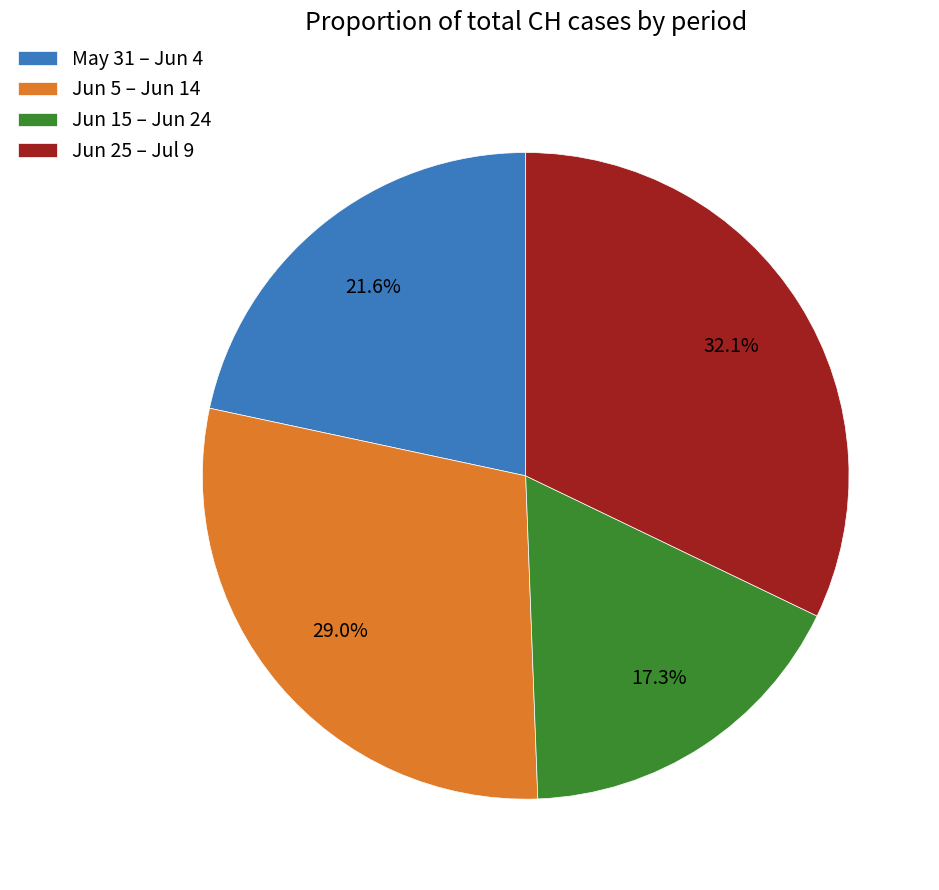

What is the ratio of the value at Jun 5 – Jun 14 to the value at Jun 15 – Jun 24?

1.7